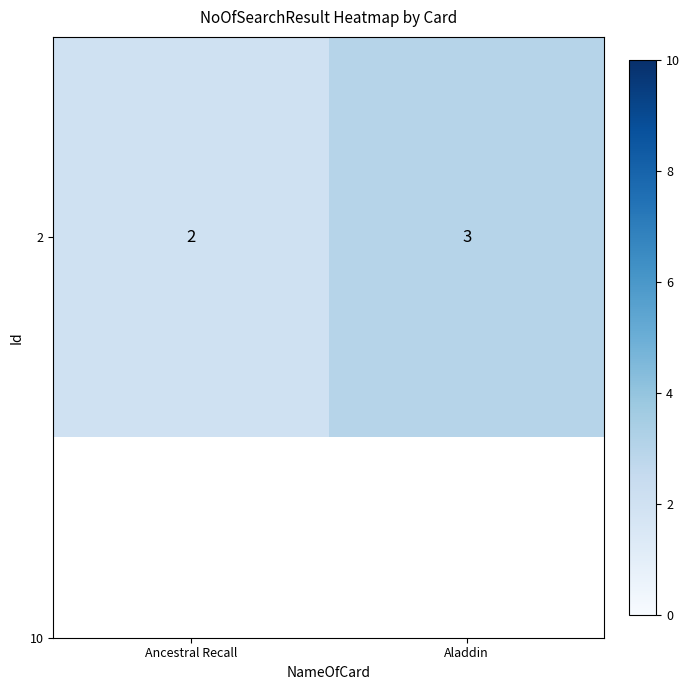

Reading right to left, extract all data points from this chart.

3	2